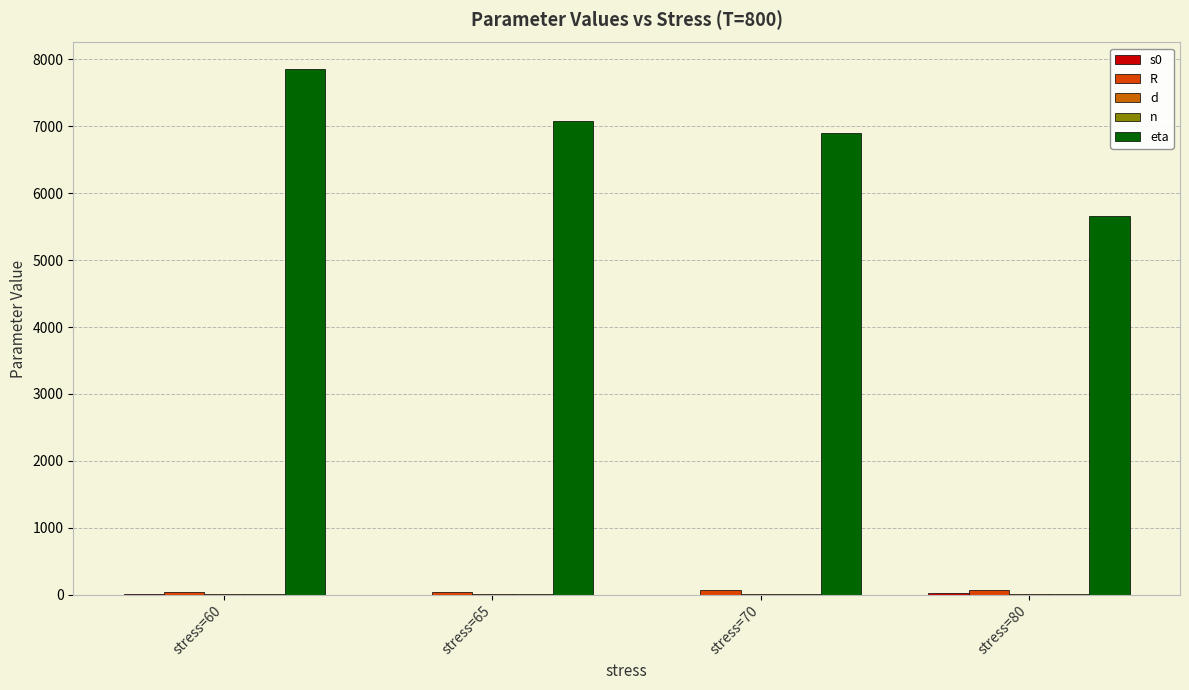

What is the value of the n bar at the 3rd from the left?

3.4